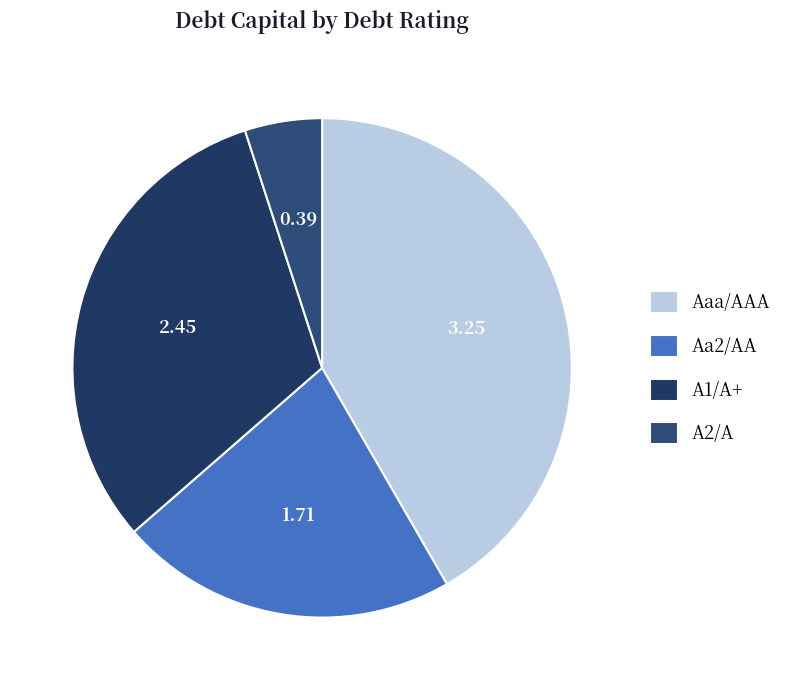

Is the sum of A2/A and Aaa/AAA greater than half?

No